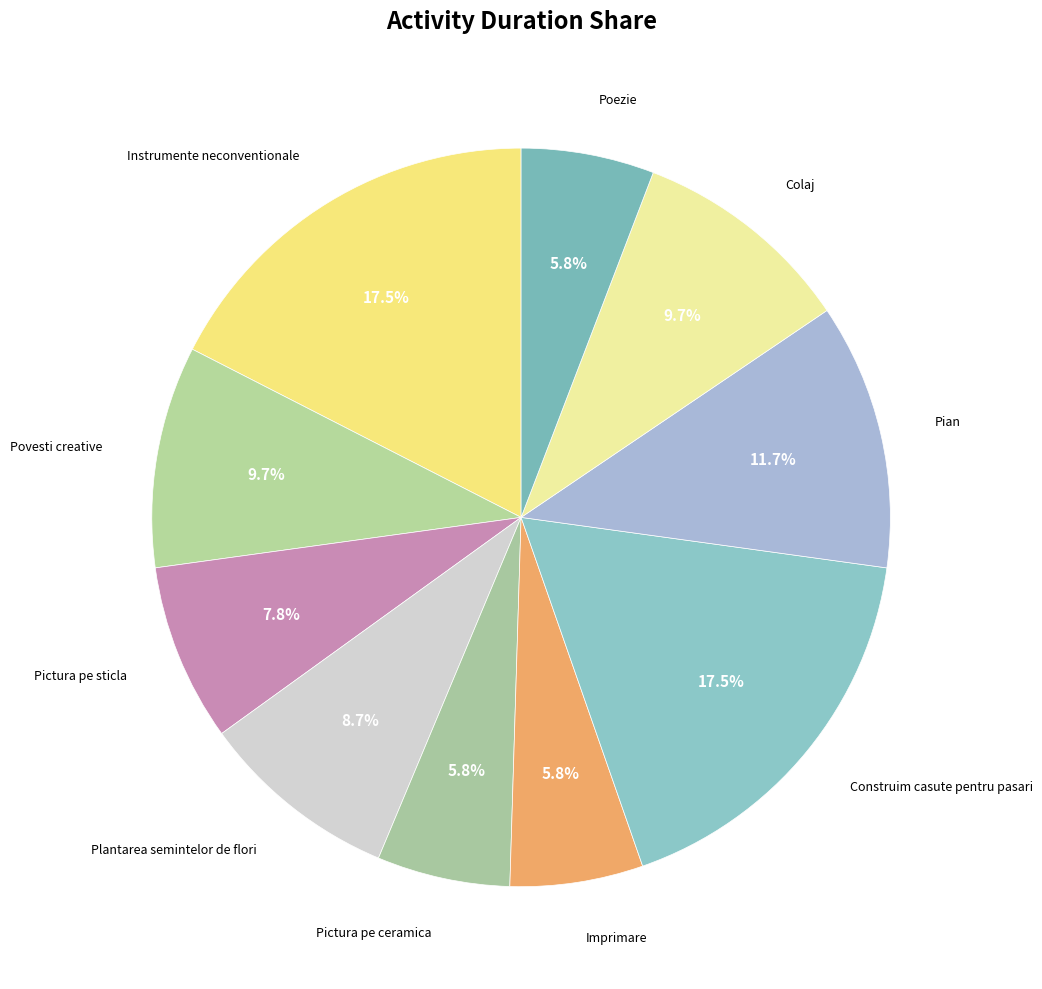

How many segments does this pie chart have?

10